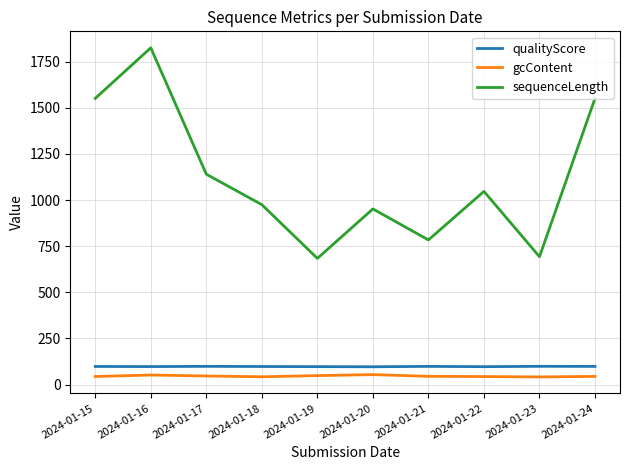

True or false: qualityScore and sequenceLength cross at least once.

False